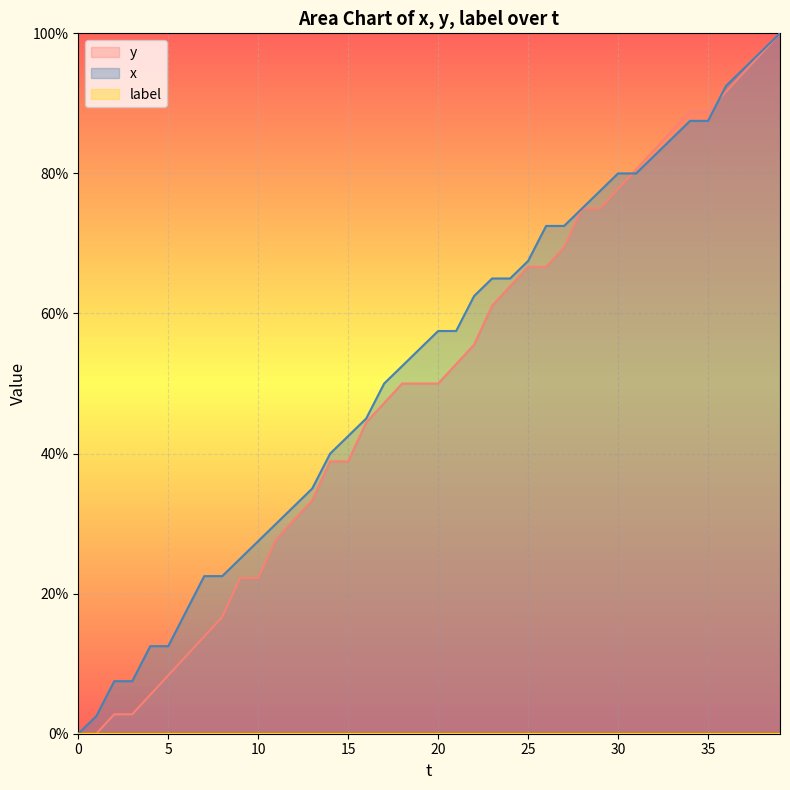

Reading right to left, extract all data points from this chart.

y: 39=100.0	38=97.2	37=94.4	36=91.7	35=88.9	34=88.9	33=86.1	32=83.3	31=80.6	30=77.8	29=75.0	28=75.0	27=69.4	26=66.7	25=66.7	24=63.9	23=61.1	22=55.6	21=52.8	20=50.0	19=50.0	18=50.0	17=47.2	16=44.4	15=38.9	14=38.9	13=33.3	12=30.6	11=27.8	10=22.2	9=22.2	8=16.7	7=13.9	6=11.1	5=8.3	4=5.6	3=2.8	2=2.8	1=0.0	0=0.0
x: 39=100.0	38=97.5	37=95.0	36=92.5	35=87.5	34=87.5	33=85.0	32=82.5	31=80.0	30=80.0	29=77.5	28=75.0	27=72.5	26=72.5	25=67.5	24=65.0	23=65.0	22=62.5	21=57.5	20=57.5	19=55.0	18=52.5	17=50.0	16=45.0	15=42.5	14=40.0	13=35.0	12=32.5	11=30.0	10=27.5	9=25.0	8=22.5	7=22.5	6=17.5	5=12.5	4=12.5	3=7.5	2=7.5	1=2.5	0=0.0